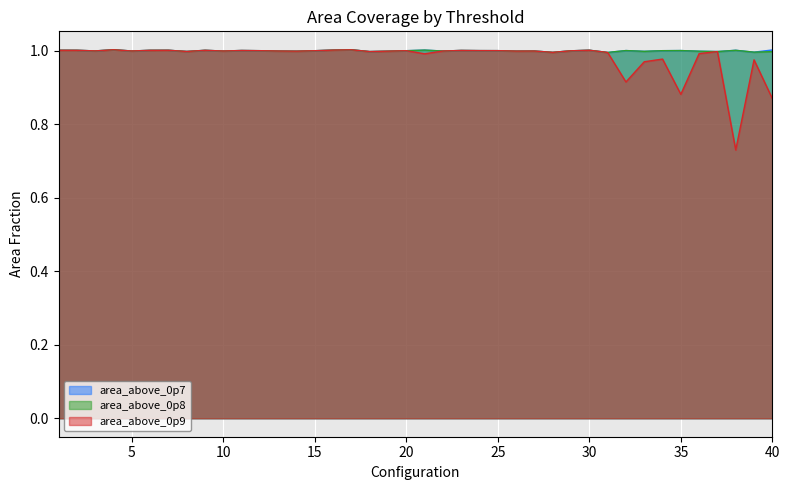

True or false: area_above_0p9 has more than 2 points higher than both neighbors.

True